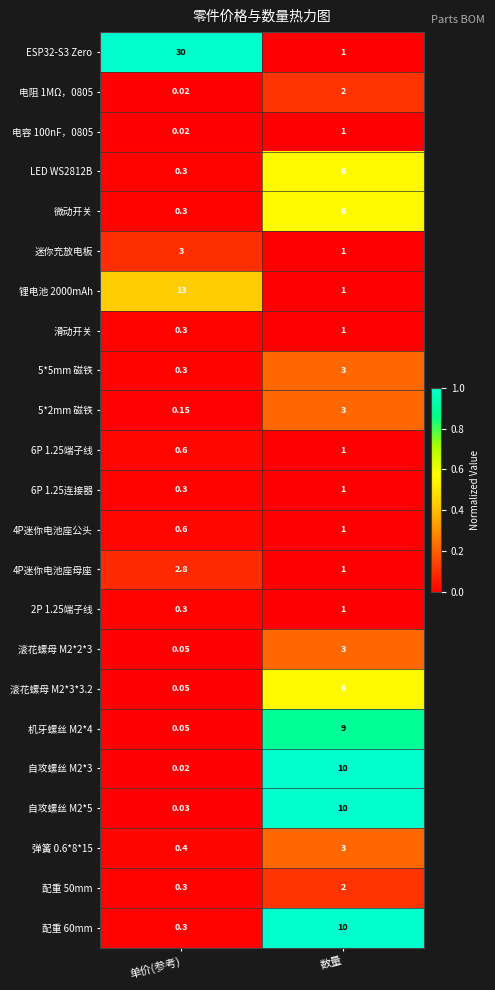

At which category is the sum across all series the highest?

数量